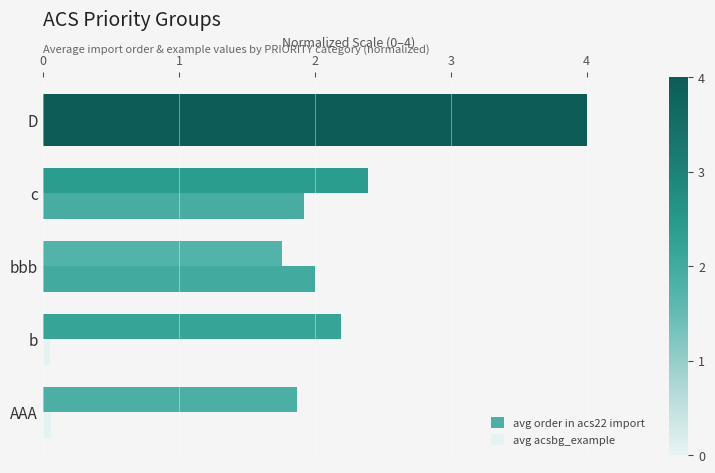

Reading left to right, transcribe all the data shown in this chart.

avg order in acs22 import: 1.9	2.2	1.8	2.4	4.0
avg acsbg_example: 0.1	0.0	2.0	1.9	4.0